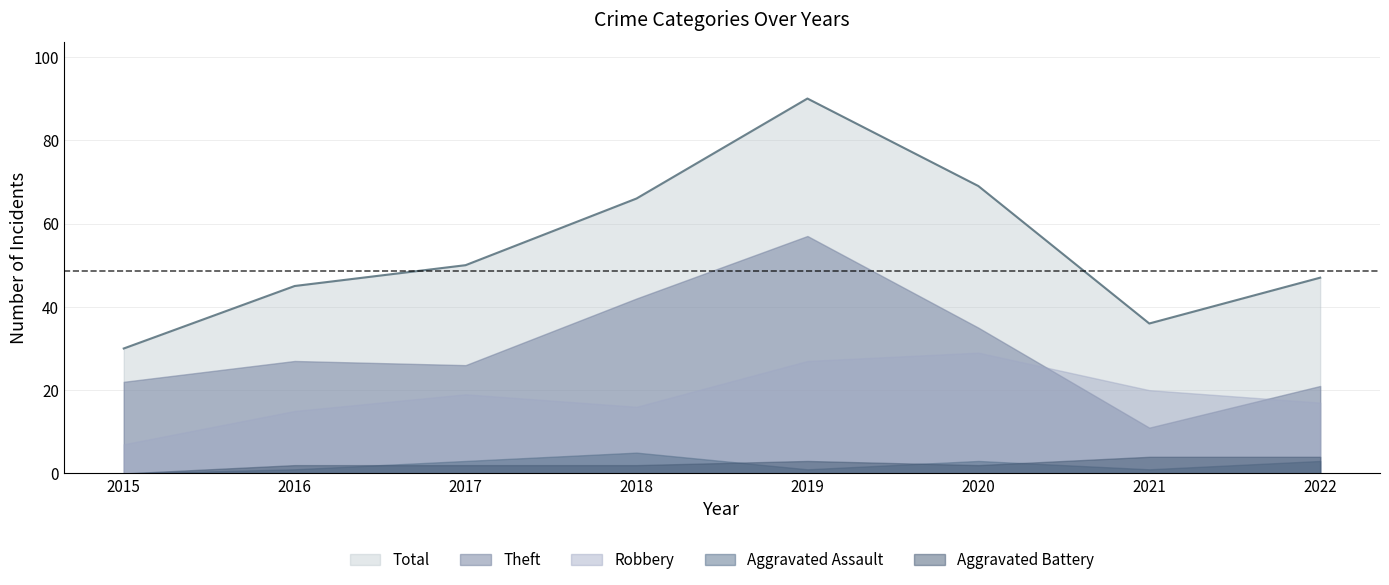

What is the value of the Total point at the 3rd from the left?

50